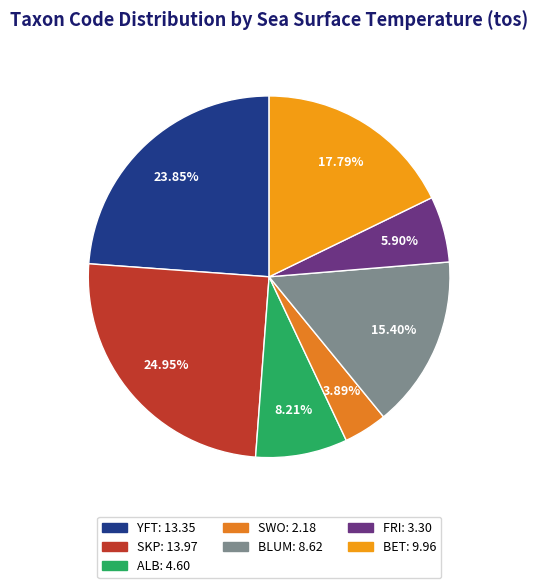

How many slices are in this pie chart?

7